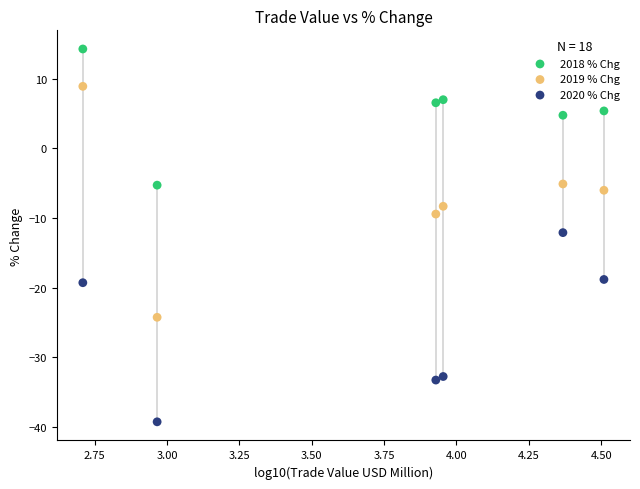

In the 2018 % Chg series, what Y value is closest to 4?

4.7